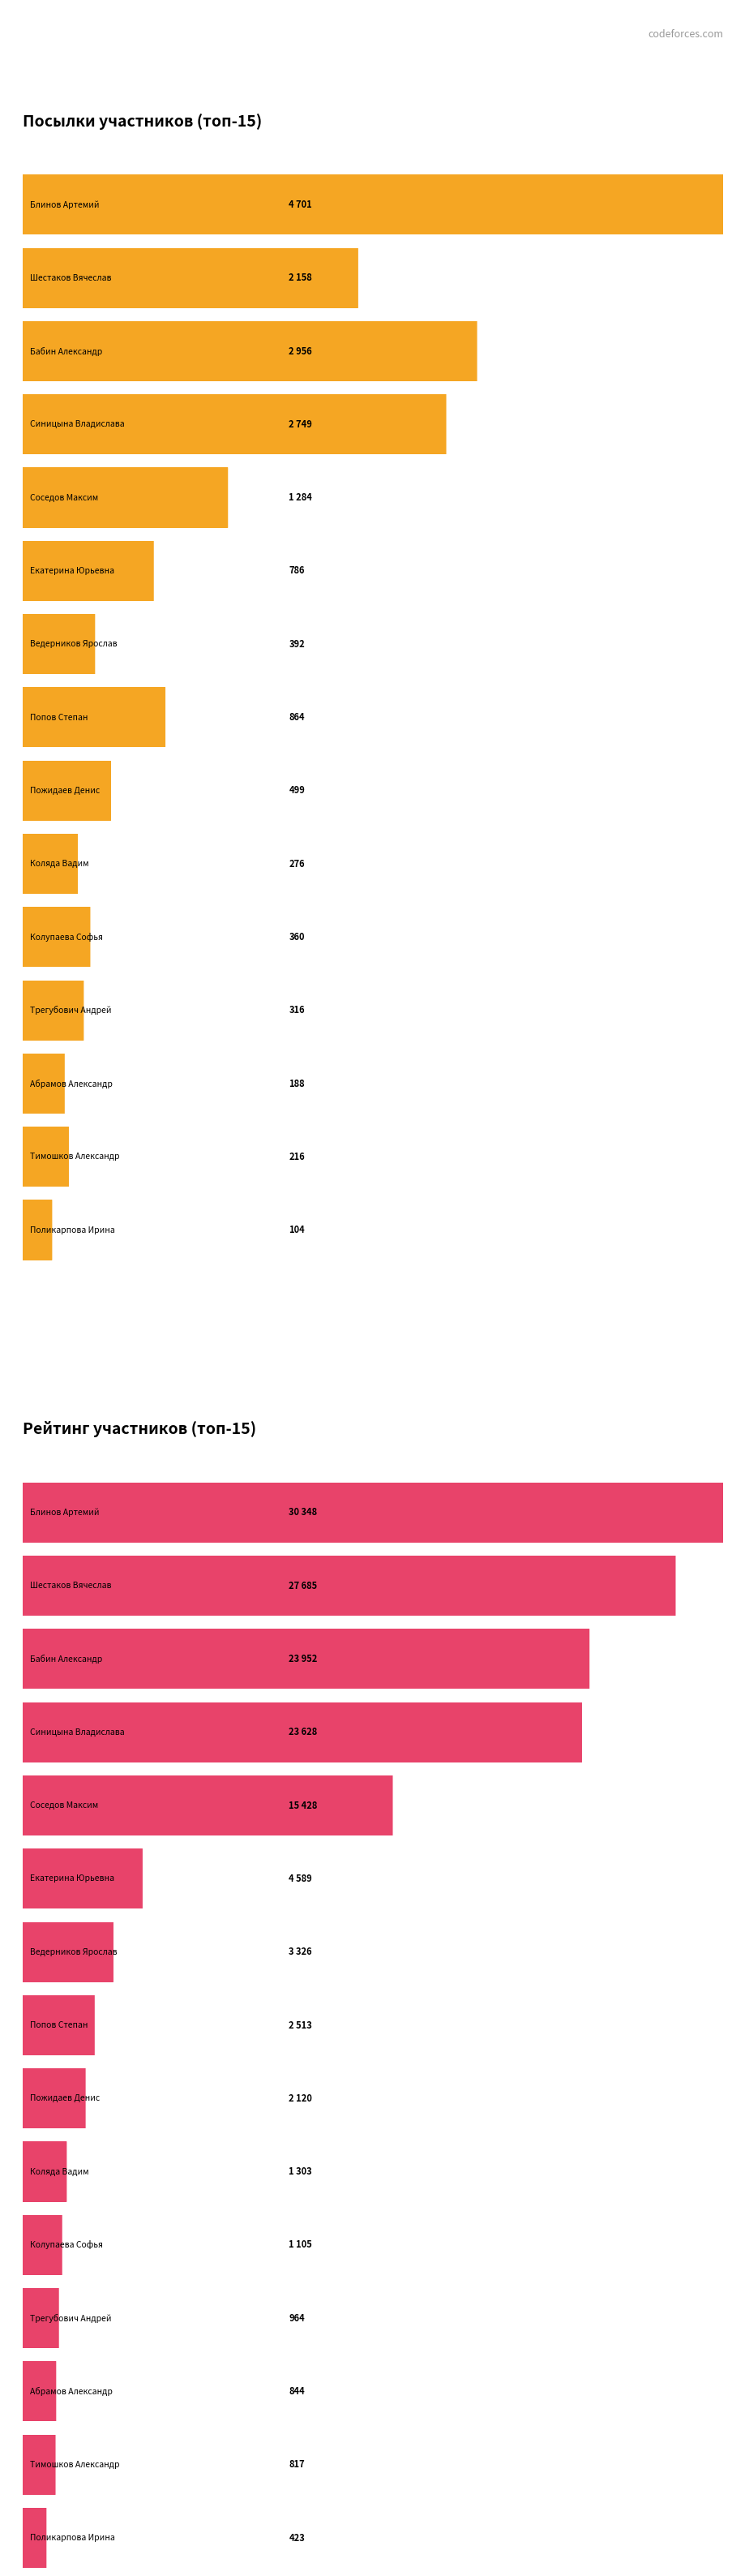

Which series has the widest spread of values?

Рейтинг